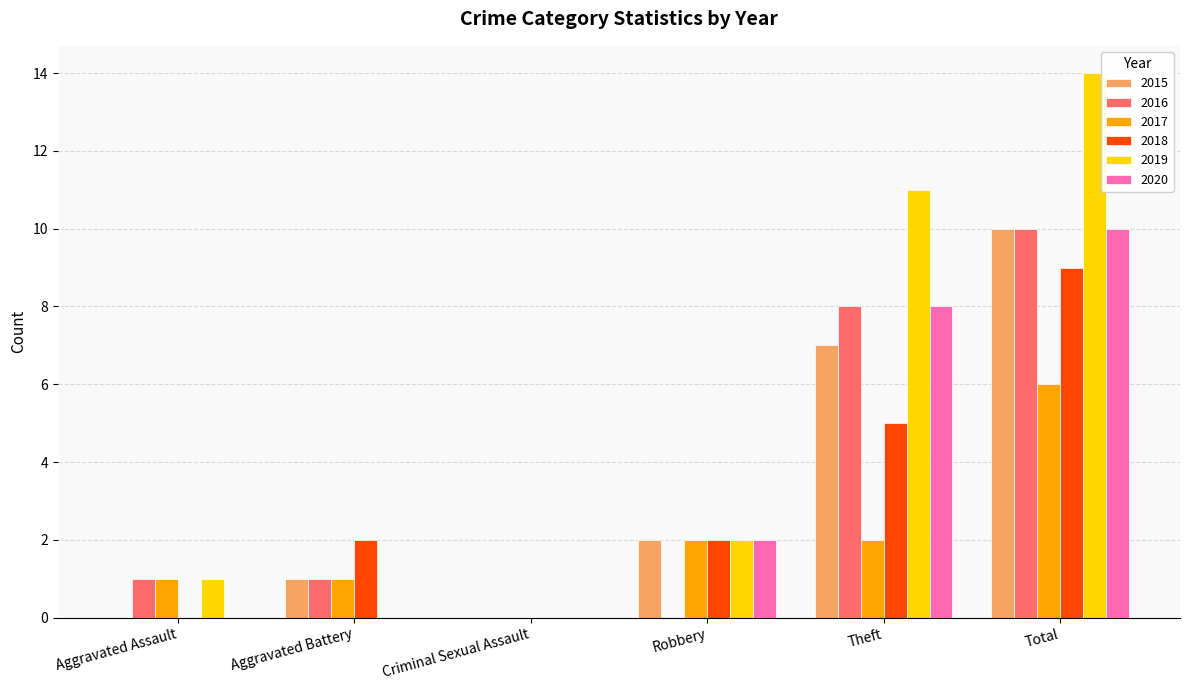

Reading right to left, list all the values displayed in this chart.

2015: 10	7	2	0	1	0
2016: 10	8	0	0	1	1
2017: 6	2	2	0	1	1
2018: 9	5	2	0	2	0
2019: 14	11	2	0	0	1
2020: 10	8	2	0	0	0